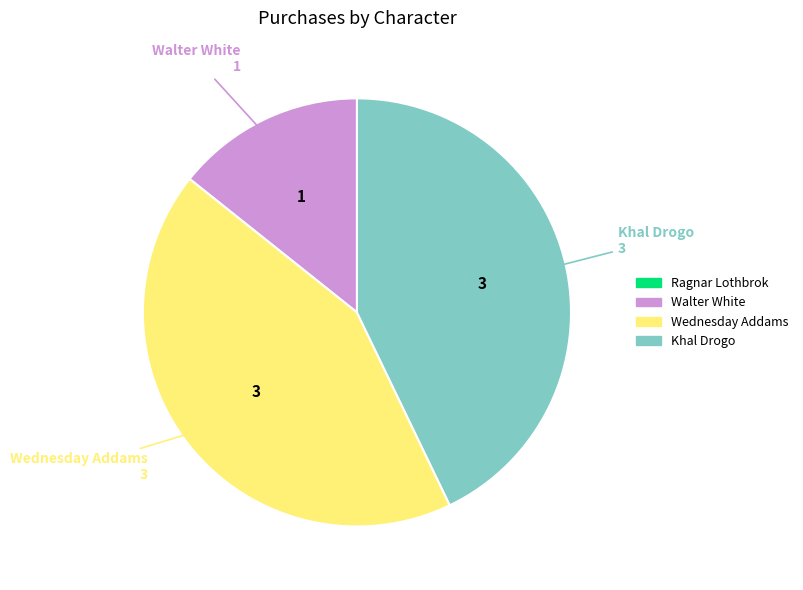

Is there a majority slice in this chart?

No